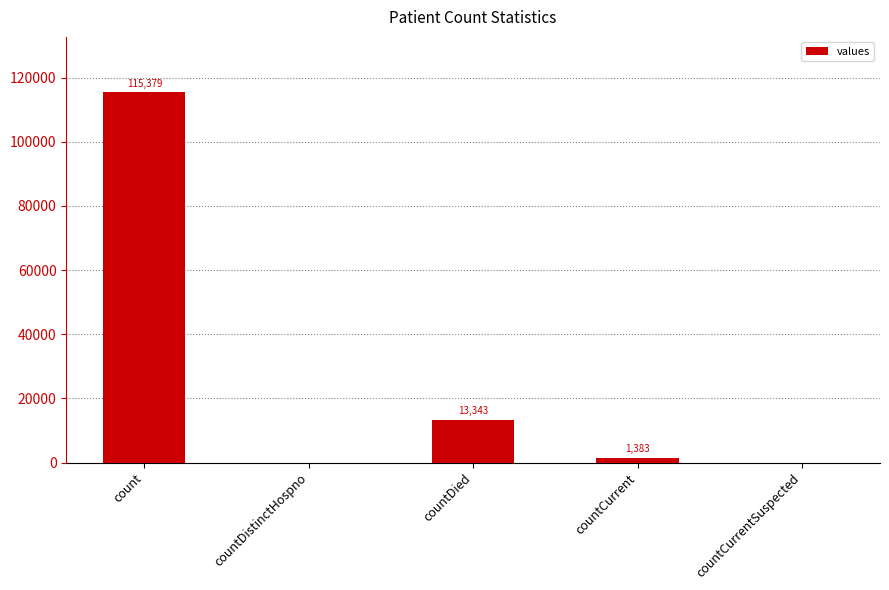

Where does the data first go above 1383?

count